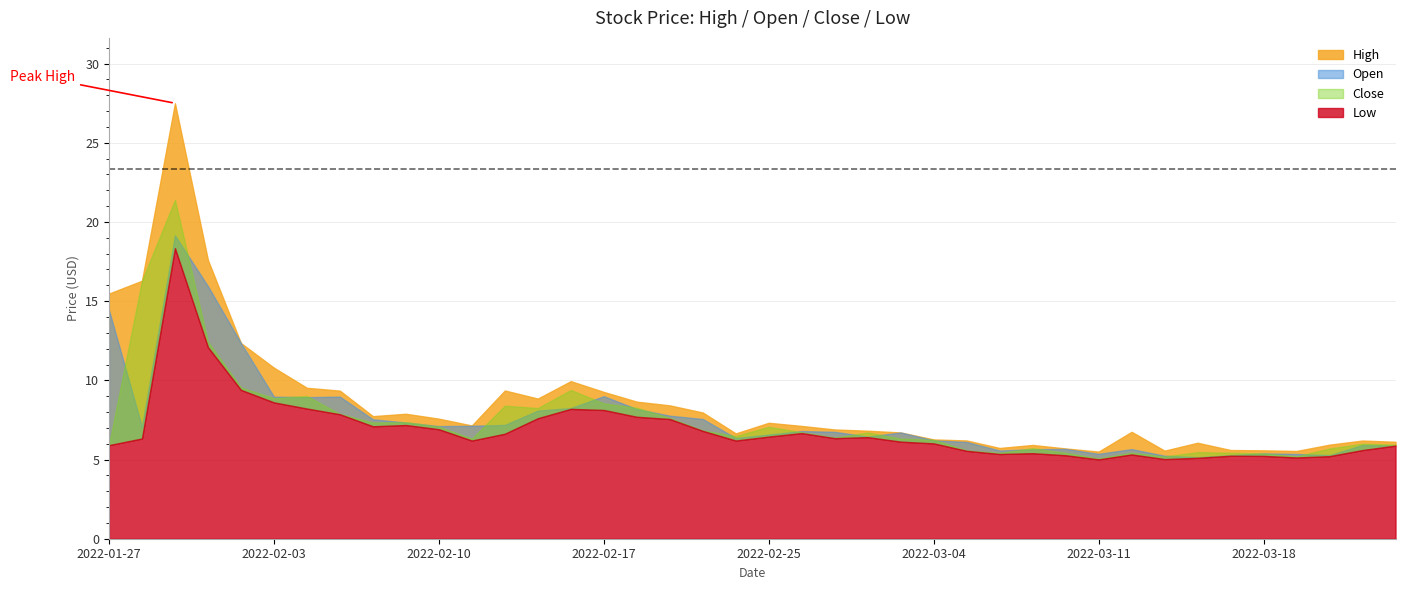

What is the difference between the Low values at 2022-03-14 and 2022-01-31?

13.0